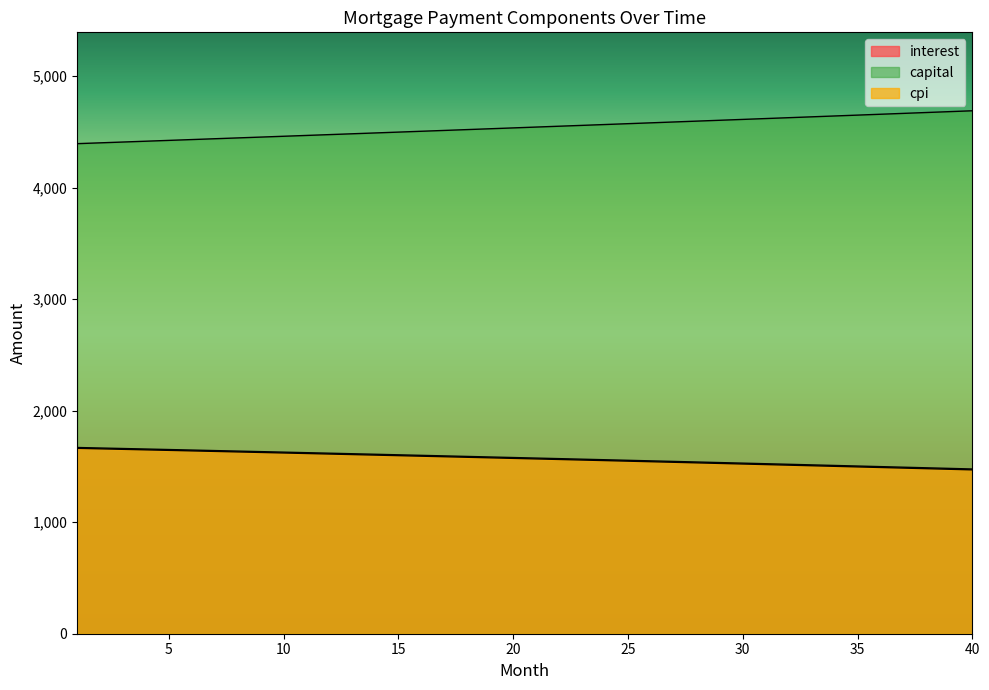

What is the sum of the capital values at 12 and 23?

9031.7